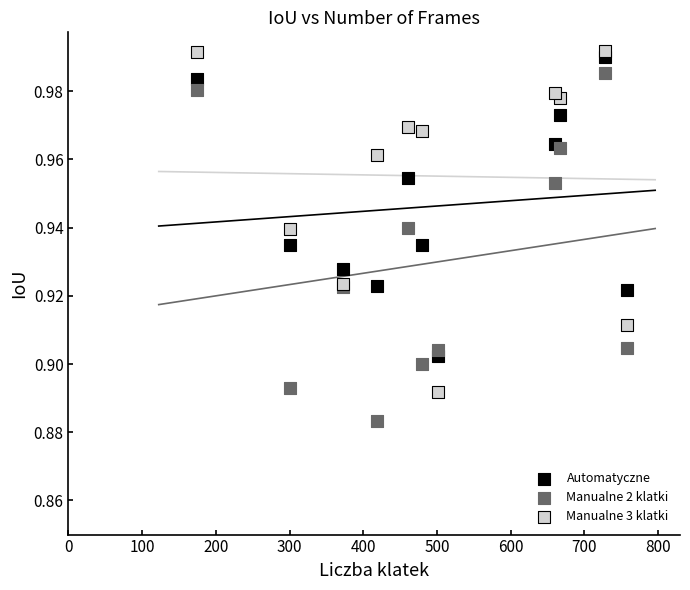

Which series contains the lowest Y value?

Manualne 2 klatki